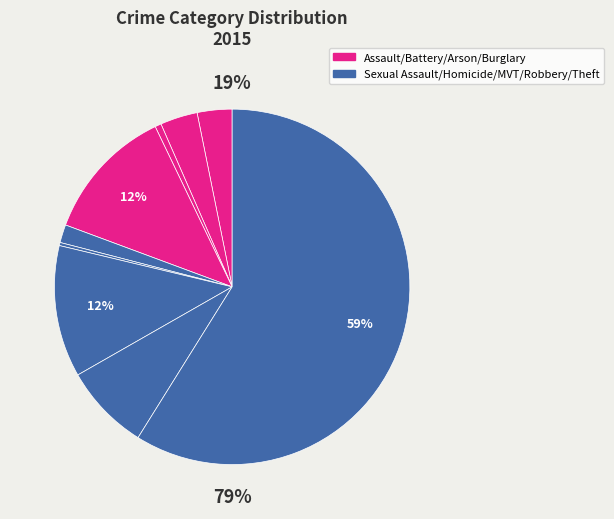

Combined, do Aggravated Battery and Arson account for over 50%?

No